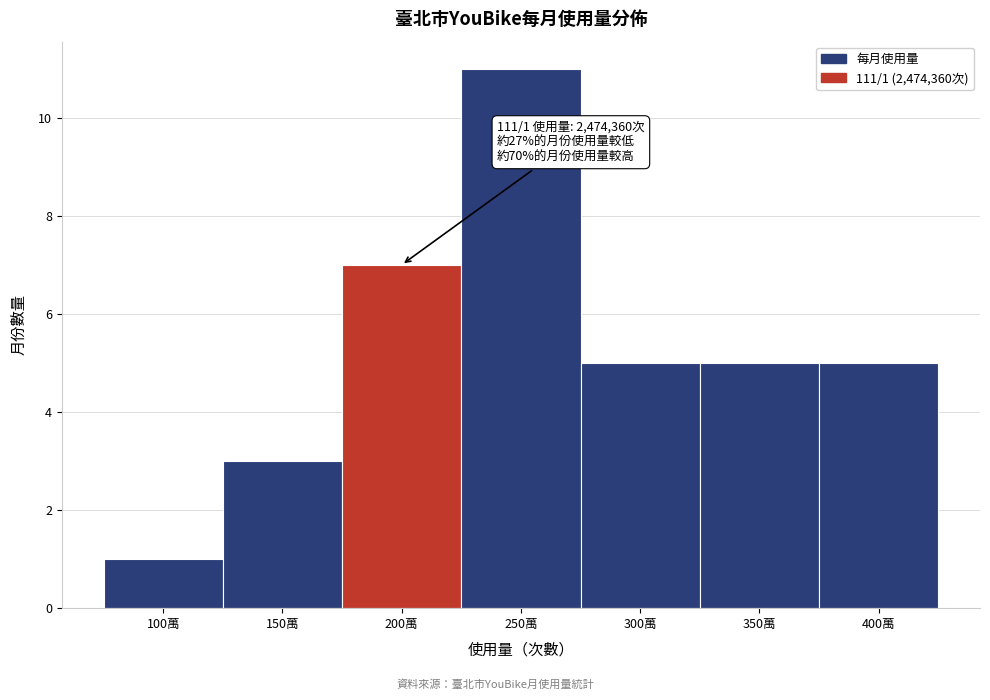

Reading right to left, transcribe all the data shown in this chart.

5	5	5	11	7	3	1